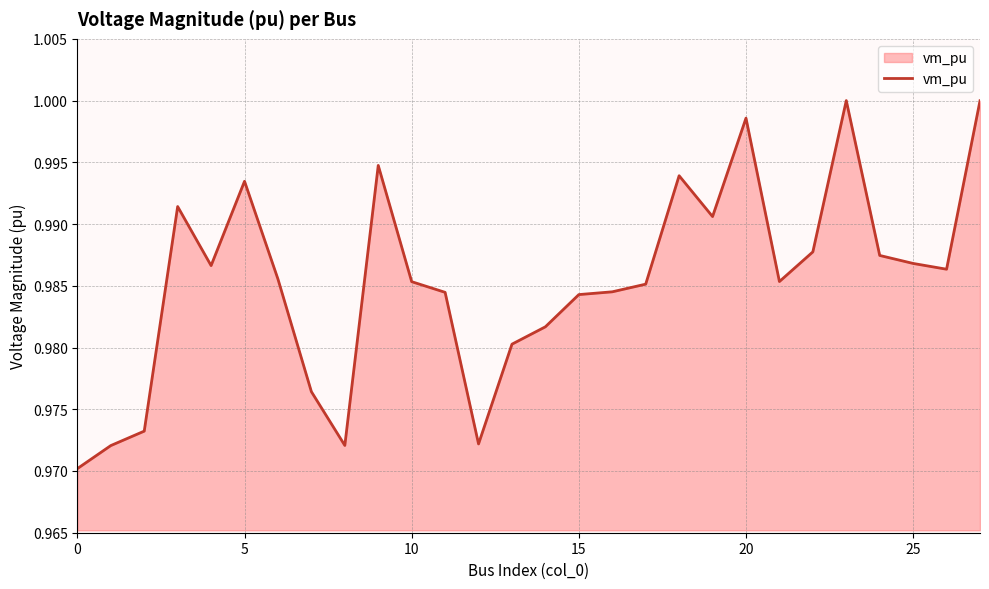

Count the number of data series in this chart.

1